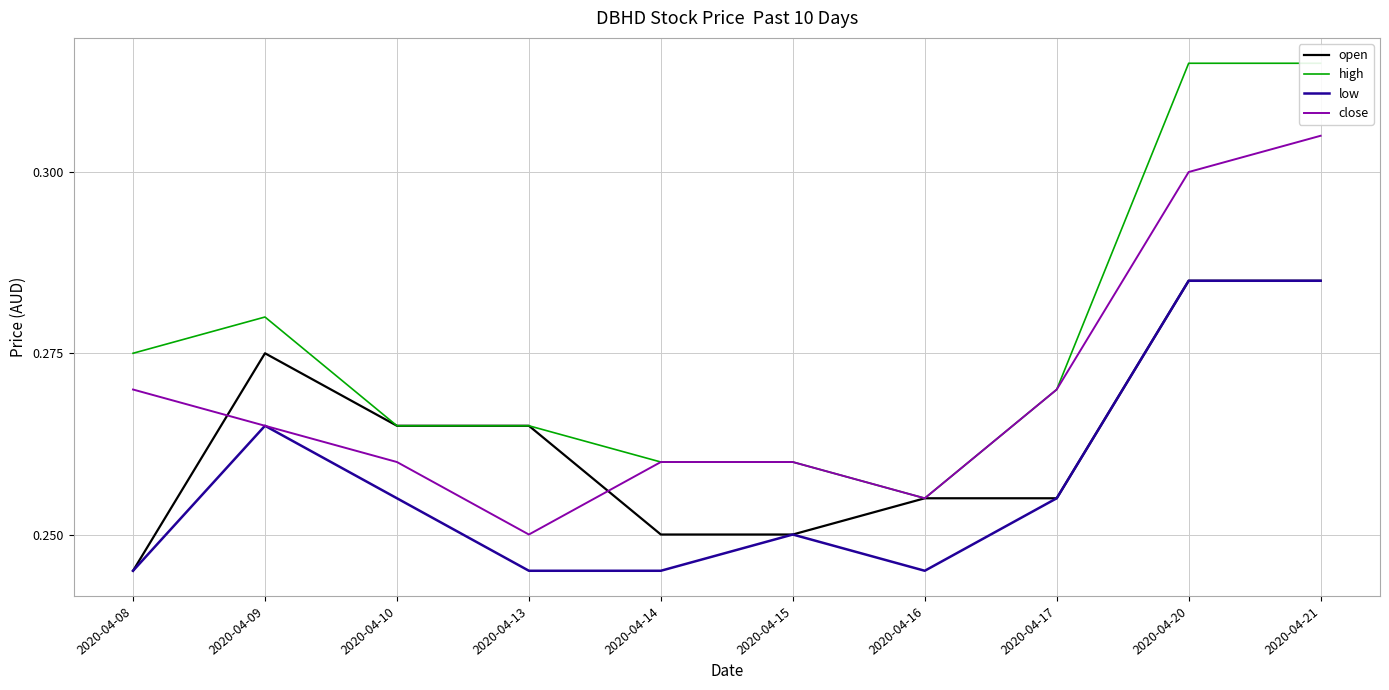

Read the high value at 2020-04-20.

0.3